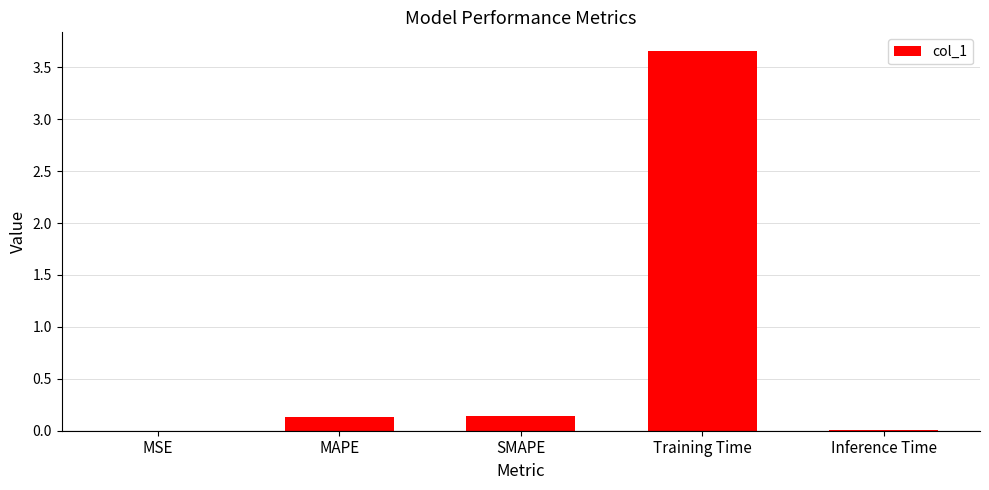

What is the average value?

0.8